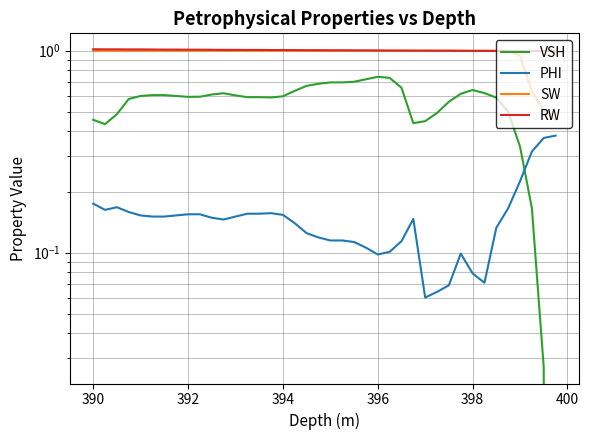

Which series has the widest spread of values?

VSH